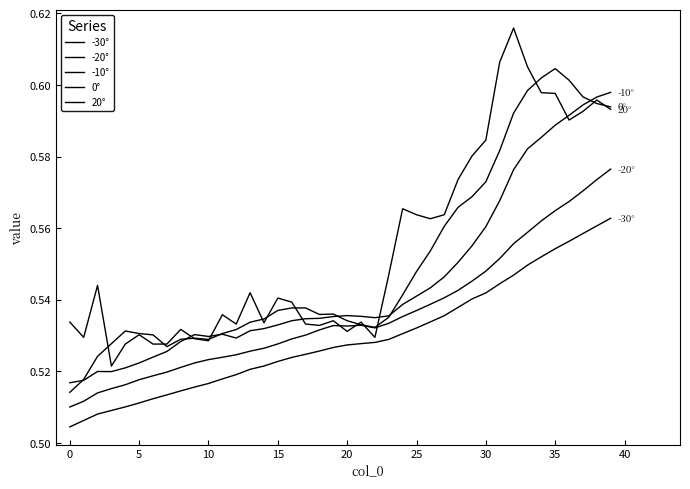

How many lines are shown in the chart?

5